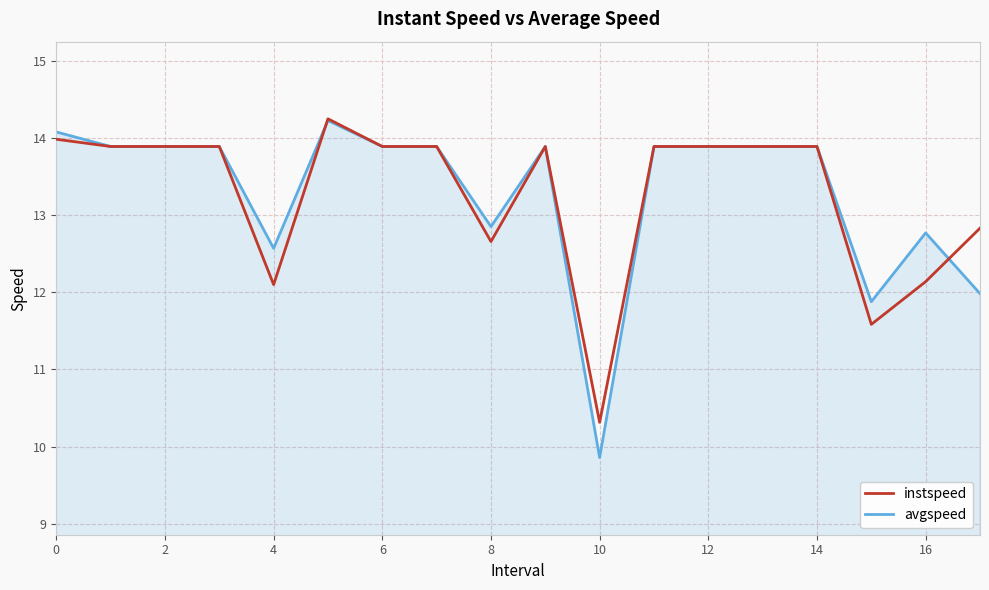

Which series has the largest range (max minus min)?

avgspeed